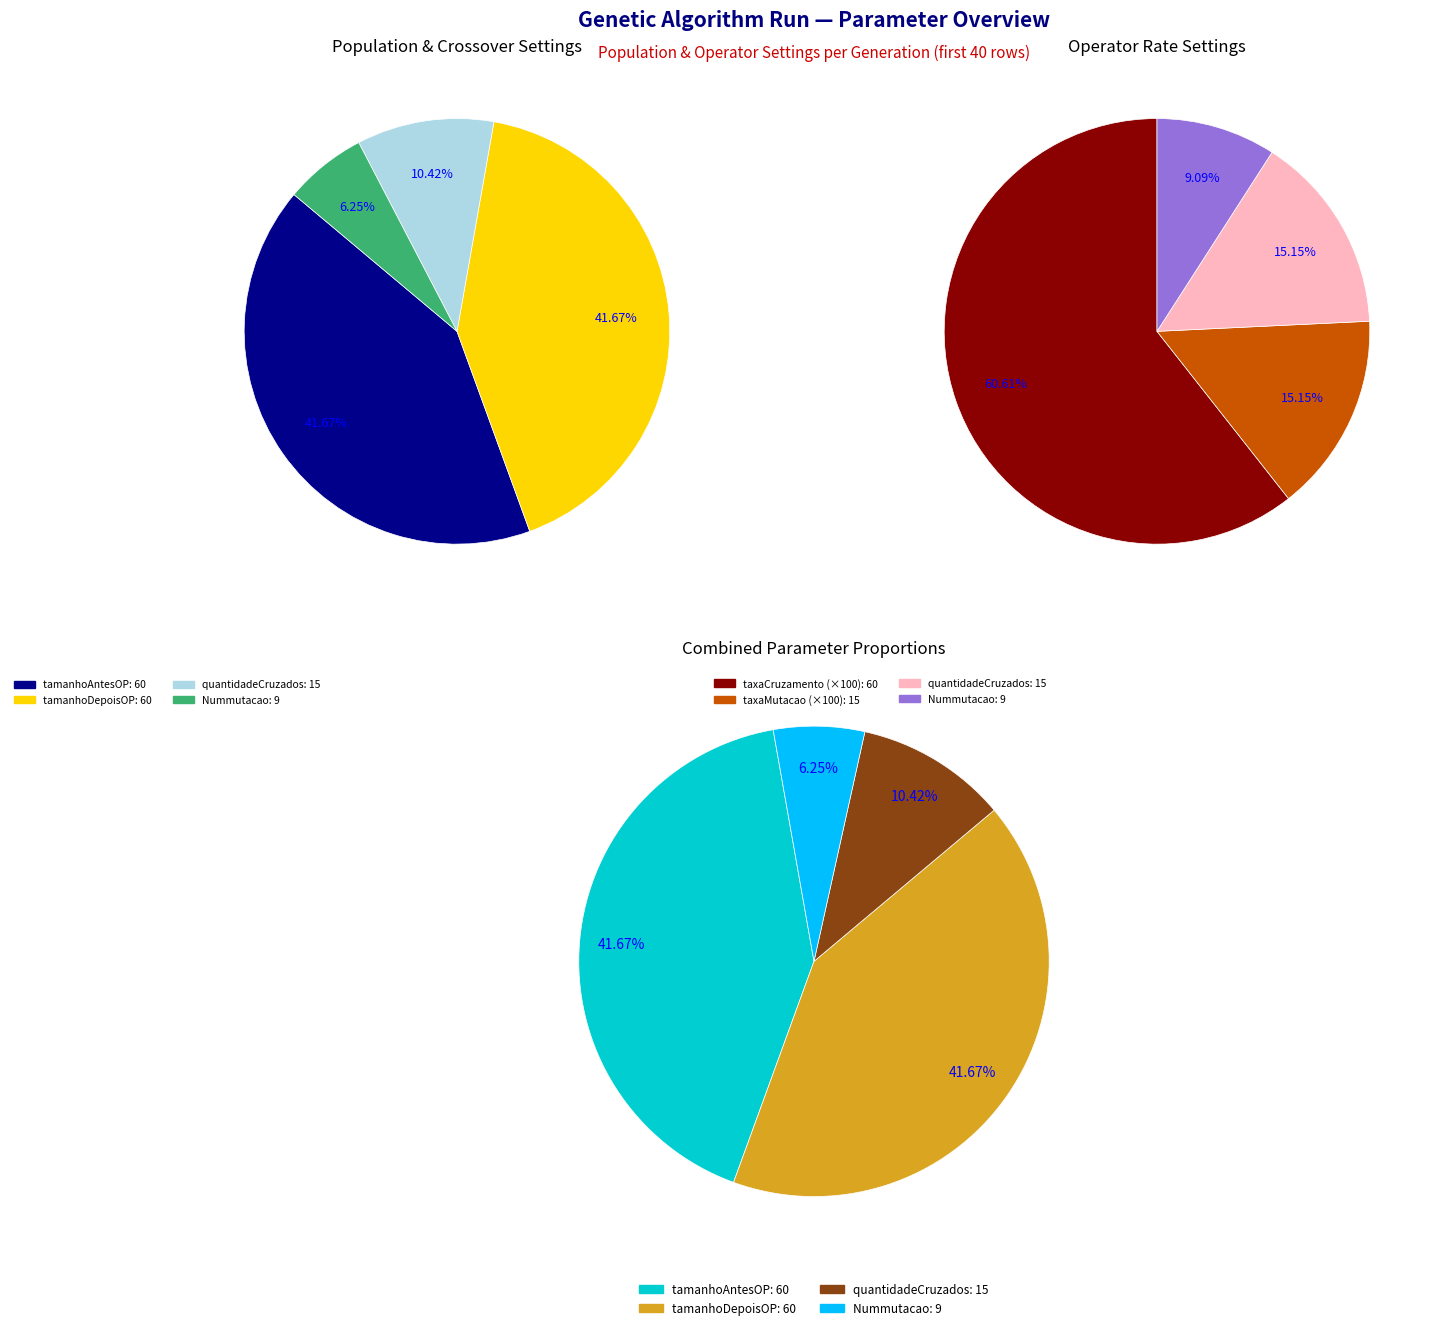

Is there any slice that represents more than half of the pie?

No